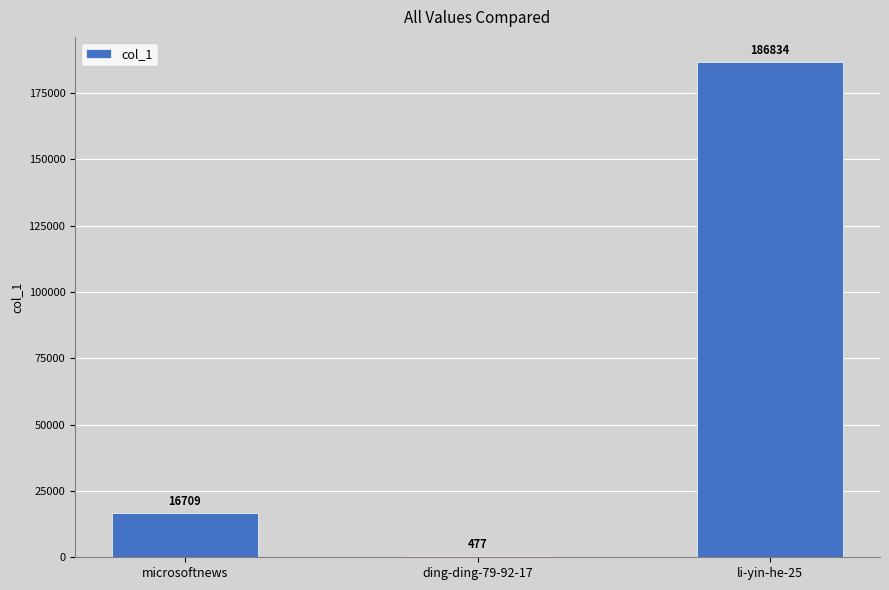

Approximately how many times larger is the value at li-yin-he-25 compared to microsoftnews?

11.2